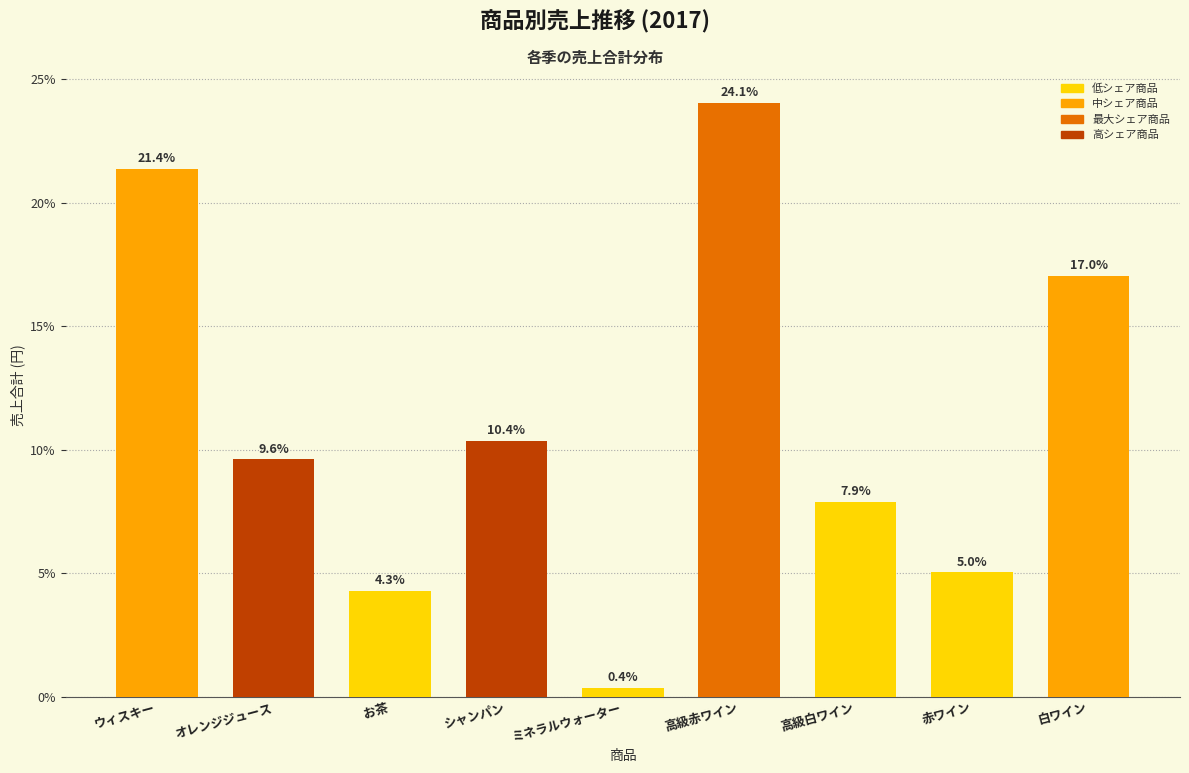

Reading left to right, transcribe all the data shown in this chart.

ウィスキー=21.4	オレンジジュース=9.6	お茶=4.3	シャンパン=10.4	ミネラルウォーター=0.4	高級赤ワイン=24.1	高級白ワイン=7.9	赤ワイン=5.0	白ワイン=17.0